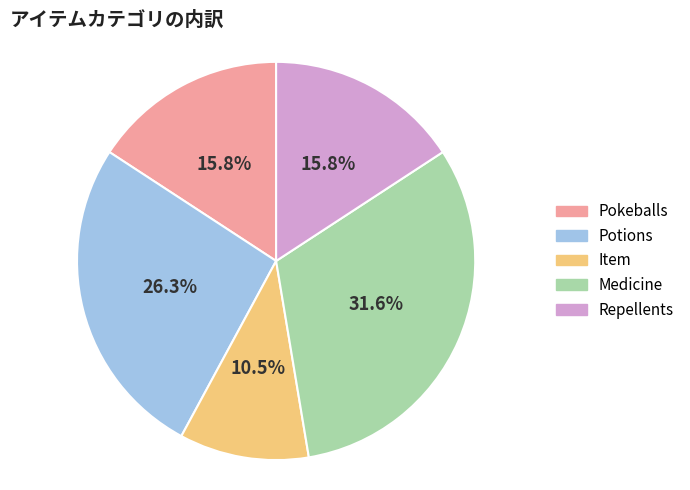

To the nearest percent, what is the difference between the largest and smallest slice percentages?

21%